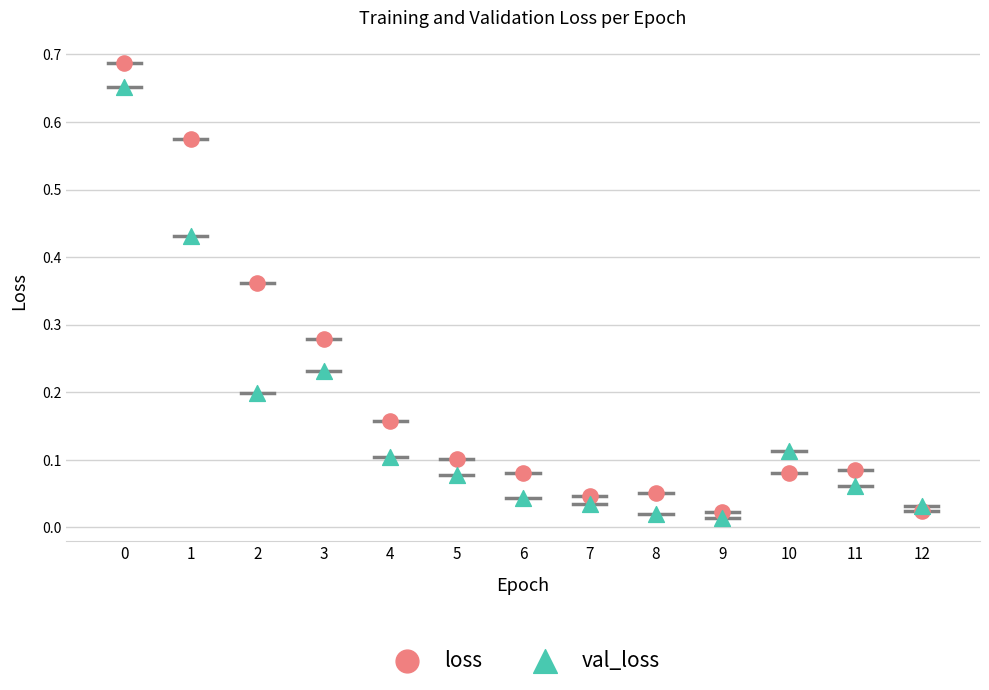

Which series has the widest spread of Y values?

loss